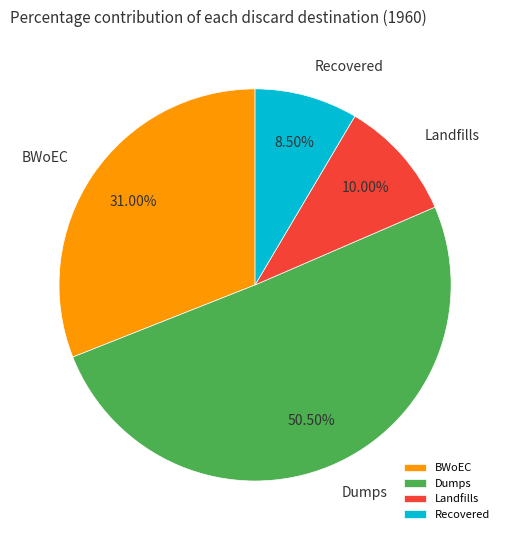

What is the smallest slice in the pie chart?

Recovered